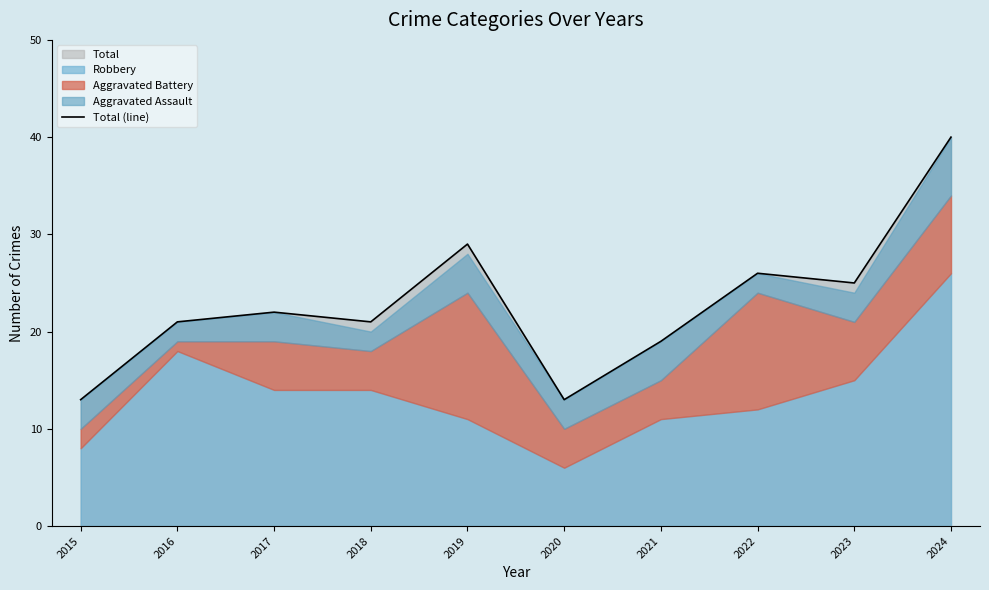

Is it true that the value at 2019 is 17?

False